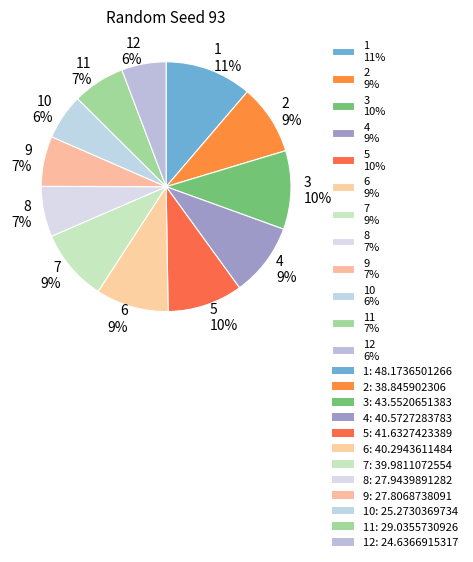

Combined, do 1 11% and 5 10% account for over 50%?

No